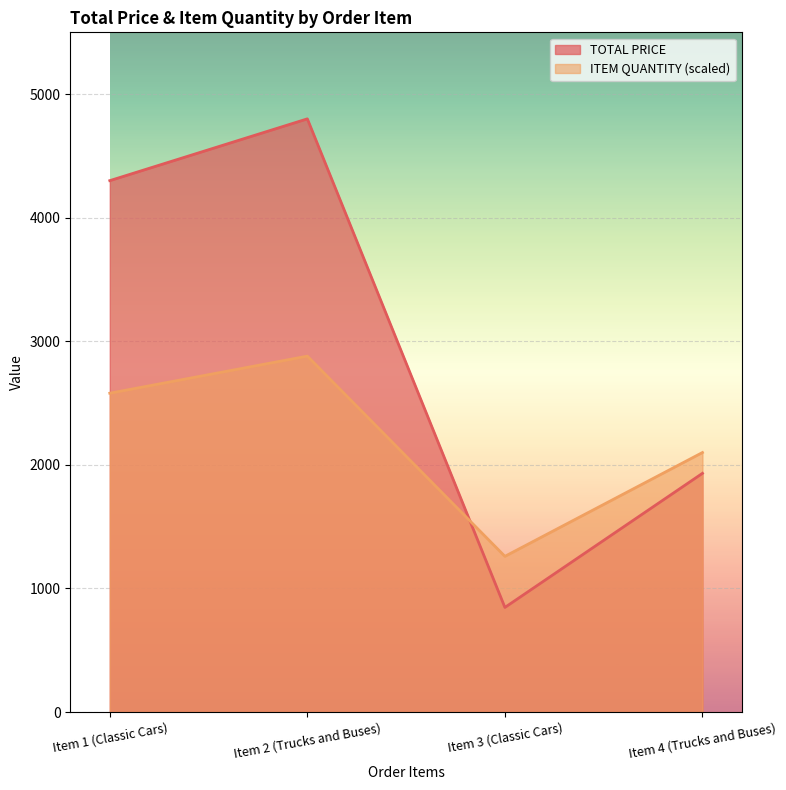

Between Item 4 (Trucks and Buses) and Item 1 (Classic Cars), which is larger?

Item 1 (Classic Cars)